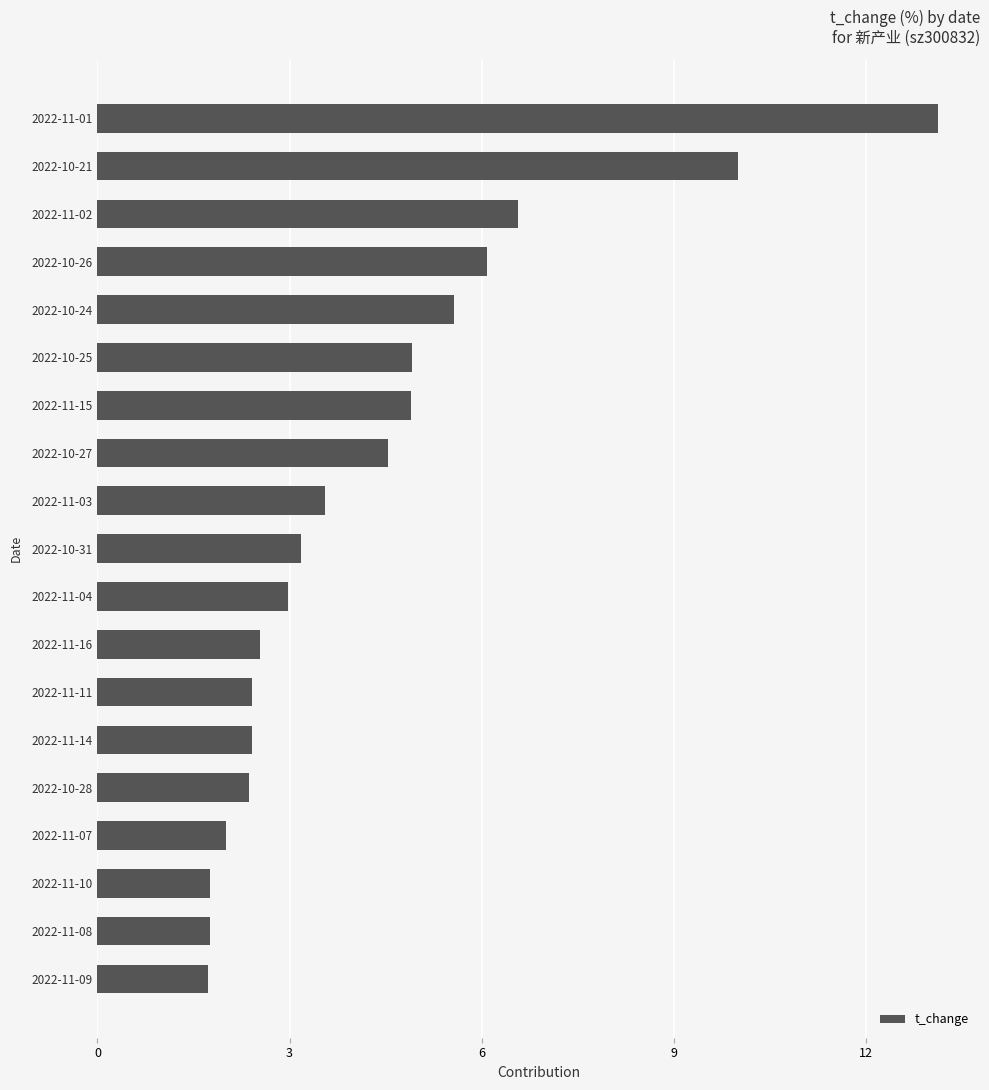

Which has a higher value, 2022-11-11 or 2022-11-08?

2022-11-11